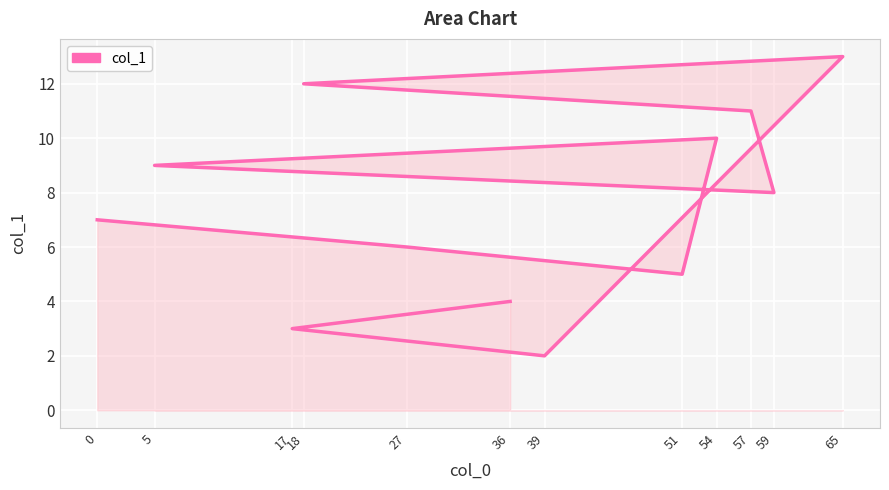

At which category does the chart reach its peak across all series?

65